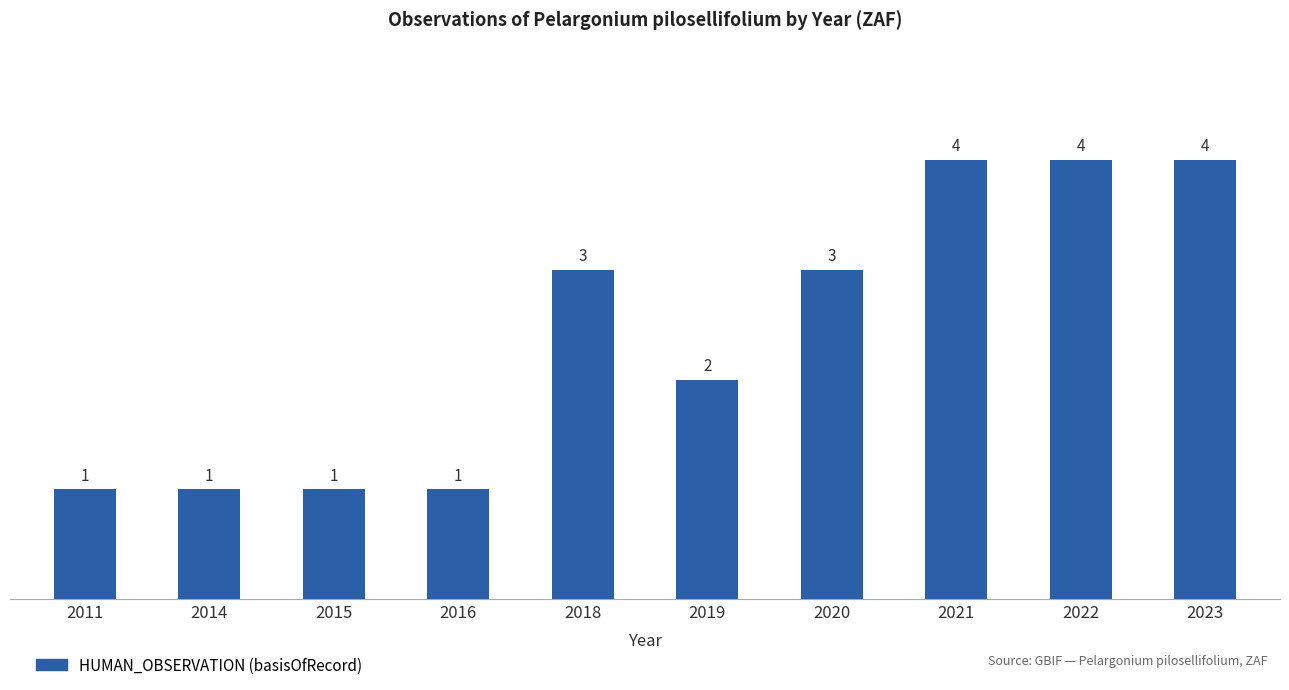

What is the value of the 10th bar from the left?

4